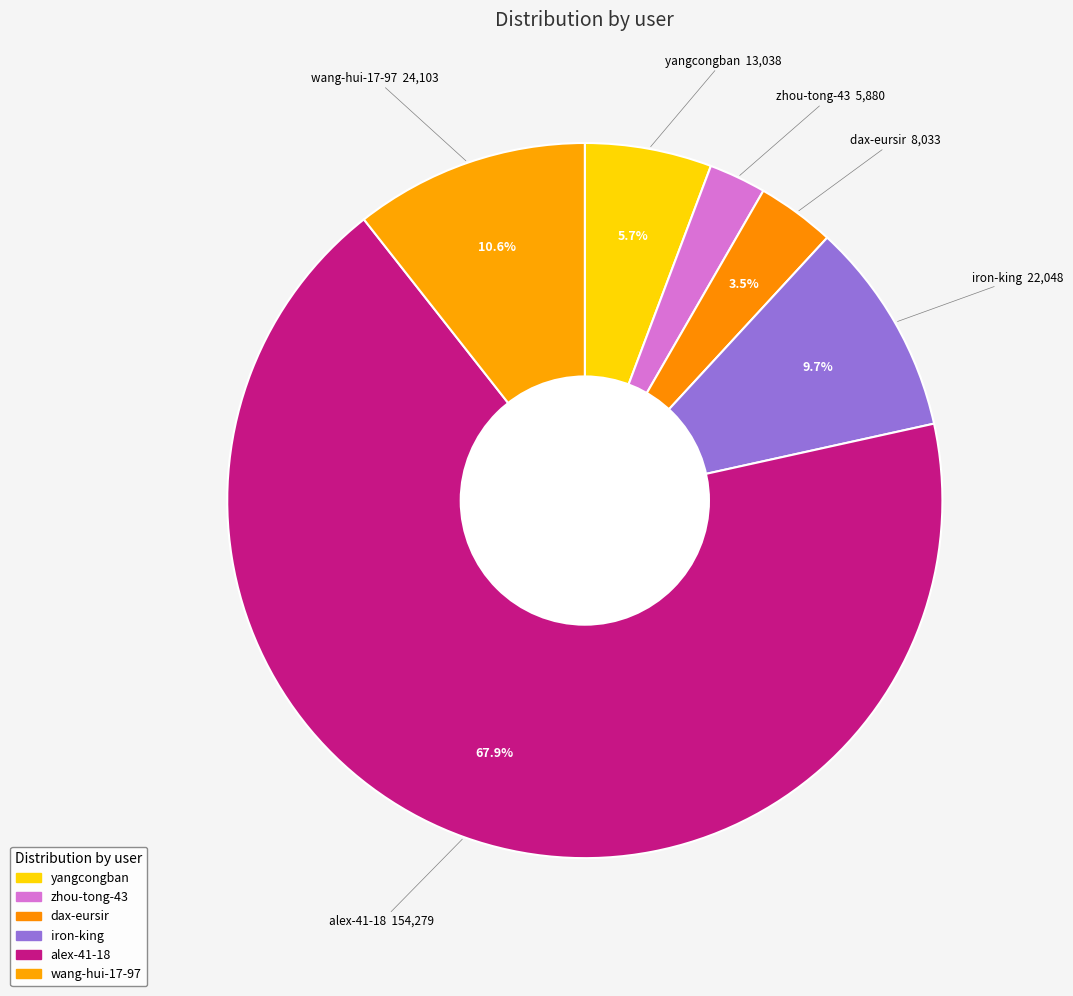

Does alex-41-18 represent more than half of the total?

Yes